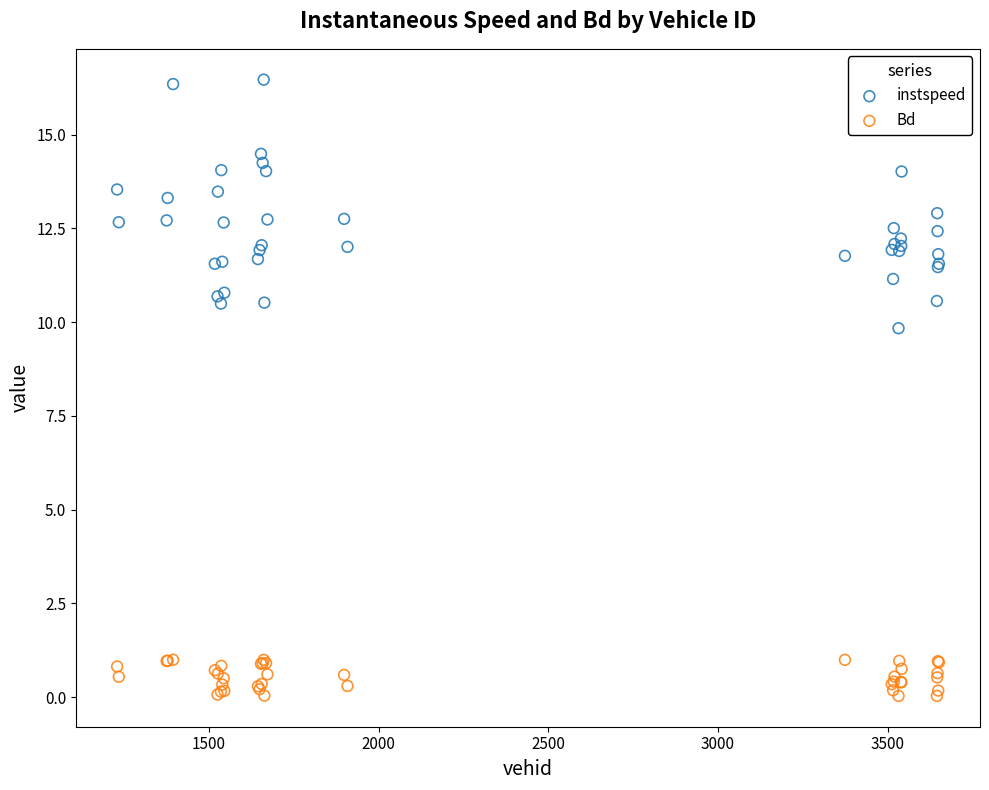

Which series has the widest spread of Y values?

instspeed